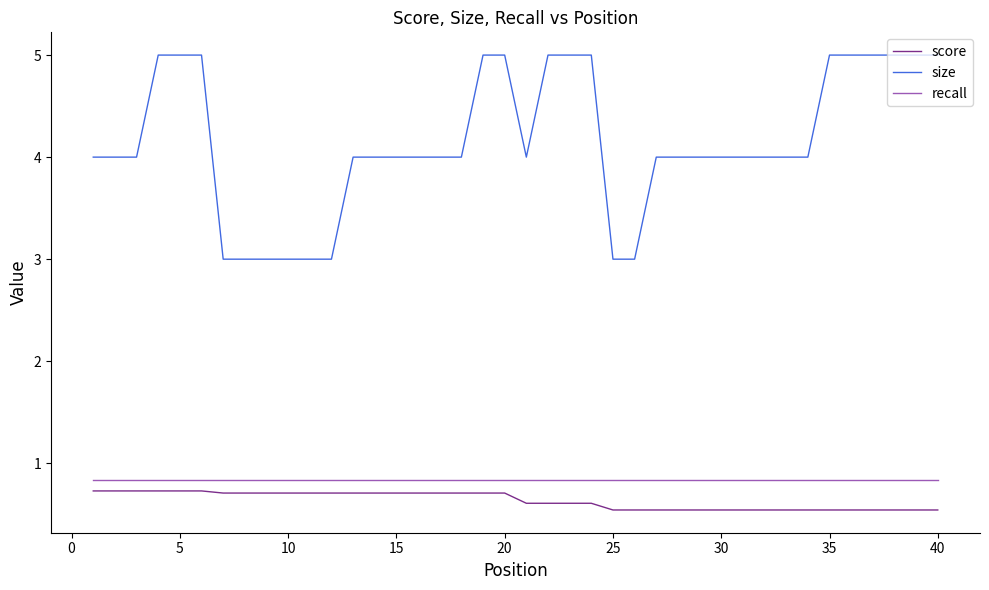

What is the maximum value for recall?

0.8